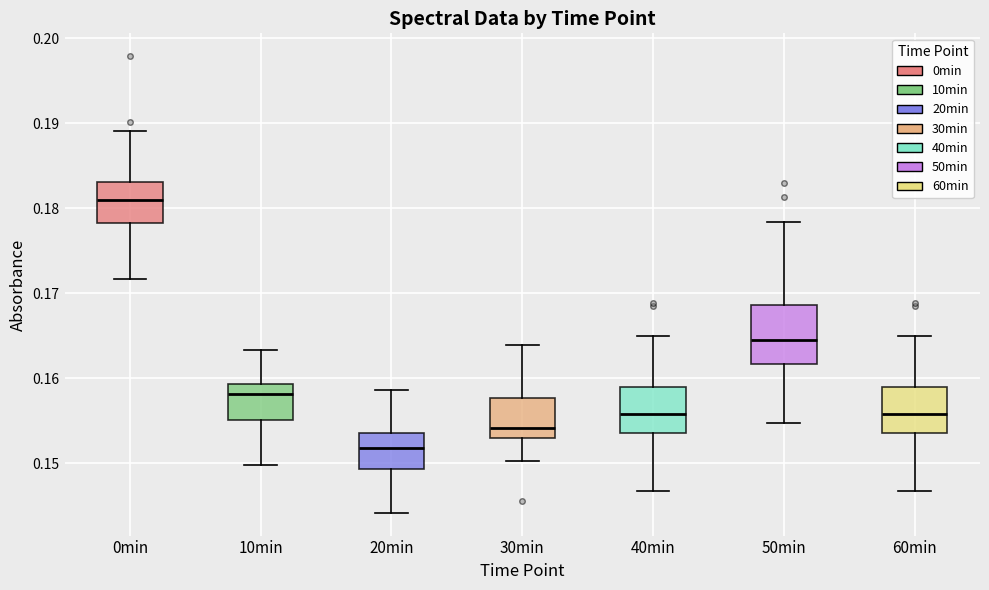

Reading left to right, transcribe this box plot: for each box, give where its median line is, the range the box spans, and where its two whiskers end, as read against the y-axis. The values are not printed on the chart, so give them approximately, as read against the axis.

0min: median 0.181, box 0.178 to 0.183, whiskers 0.172 to 0.189
10min: median 0.158, box 0.155 to 0.159, whiskers 0.150 to 0.163
20min: median 0.152, box 0.149 to 0.154, whiskers 0.144 to 0.159
30min: median 0.154, box 0.153 to 0.158, whiskers 0.150 to 0.164
40min: median 0.156, box 0.154 to 0.159, whiskers 0.147 to 0.165
50min: median 0.165, box 0.162 to 0.169, whiskers 0.155 to 0.178
60min: median 0.156, box 0.154 to 0.159, whiskers 0.147 to 0.165